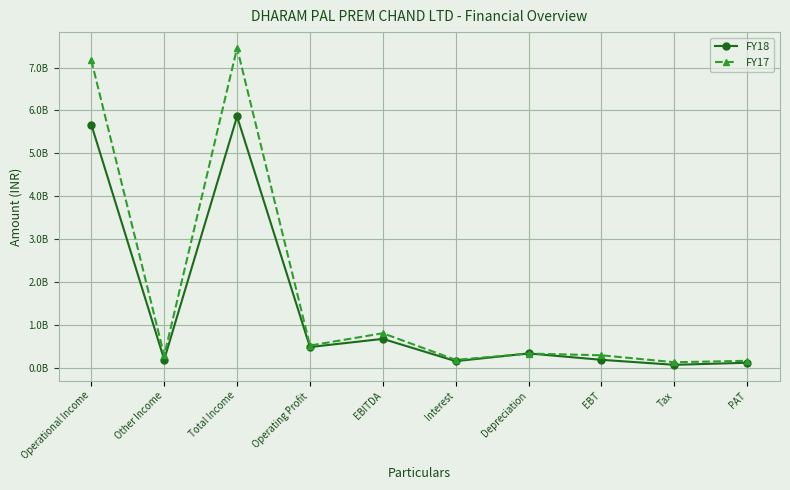

What is the highest value of the FY17 series?

7455924000